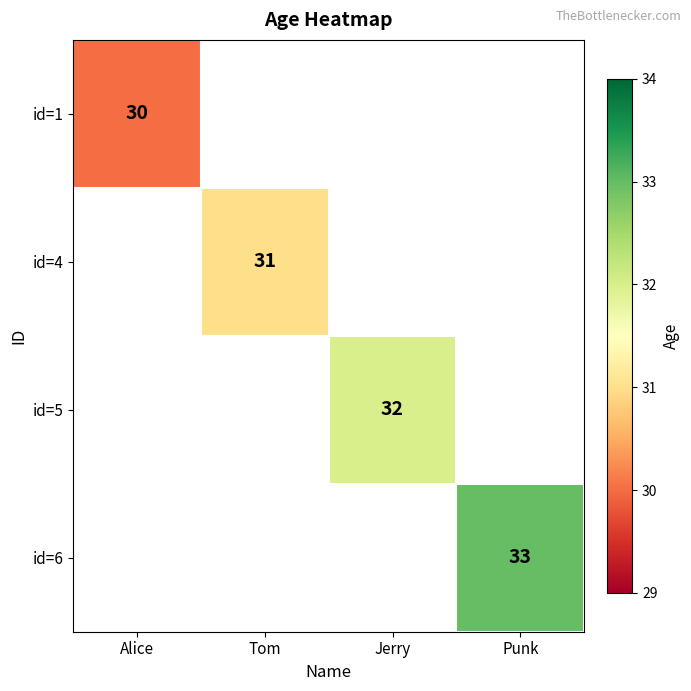

The value of id=4 at Tom is 31. True or false?

True